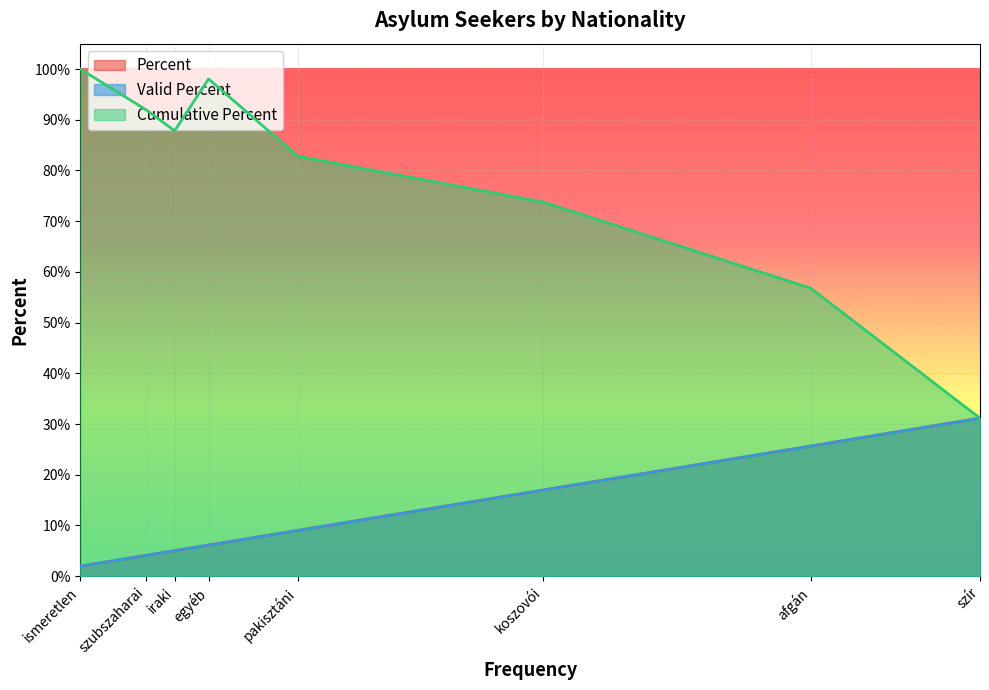

What is the total value across all series at afgán?

108.1